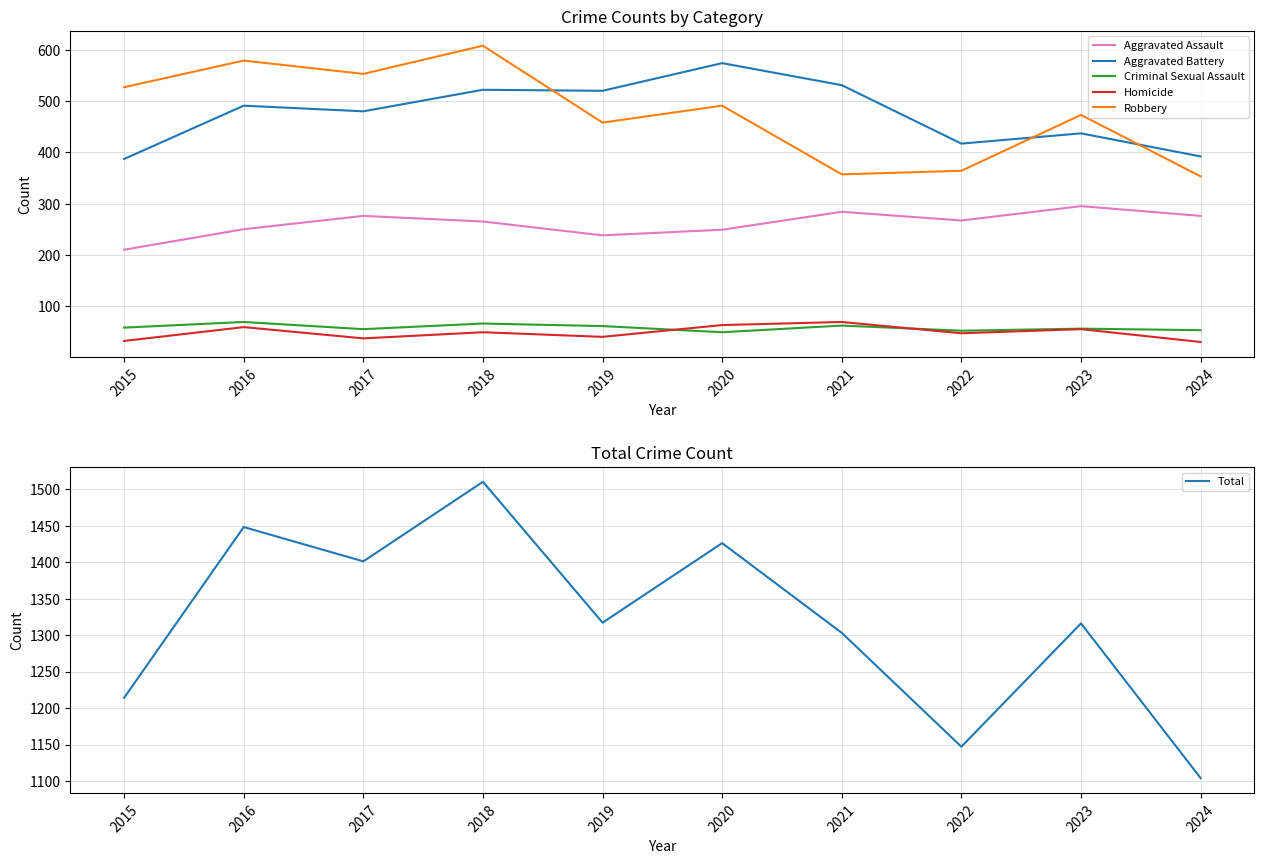

What are all the series names shown in the legend?

Aggravated Assault, Aggravated Battery, Criminal Sexual Assault, Homicide, Robbery, Total